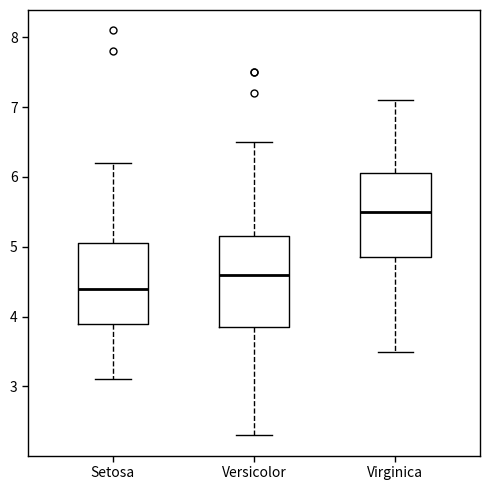

Which box's median line is the highest?

Virginica